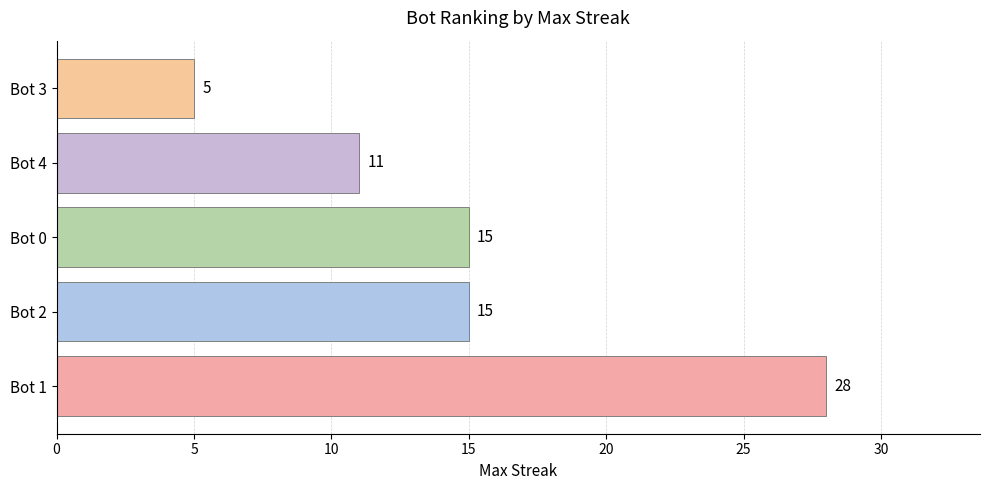

Reading bottom to top, transcribe all the data shown in this chart.

Bot 1=28	Bot 2=15	Bot 0=15	Bot 4=11	Bot 3=5